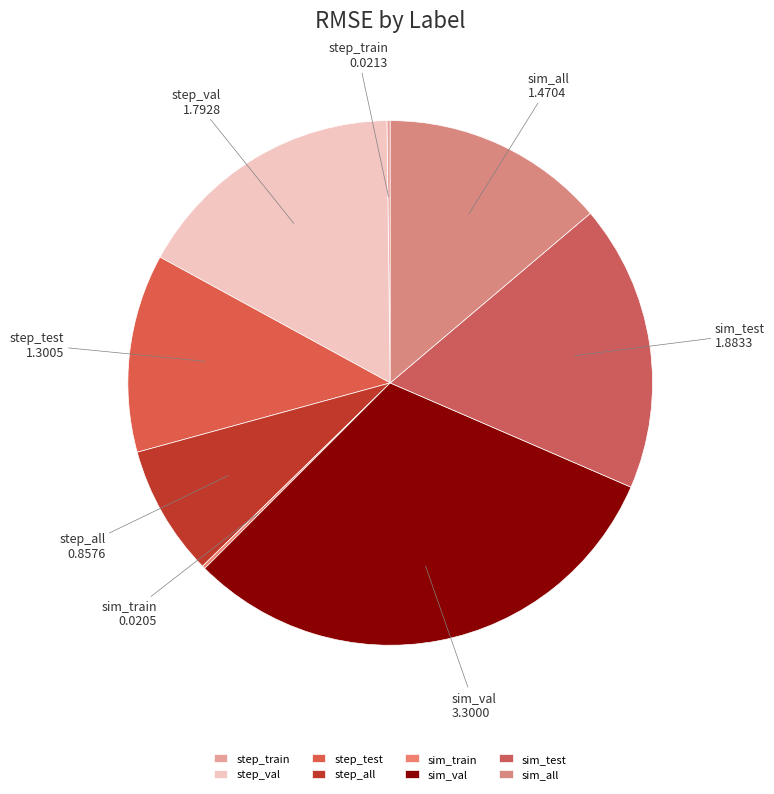

Is there a majority slice in this chart?

No